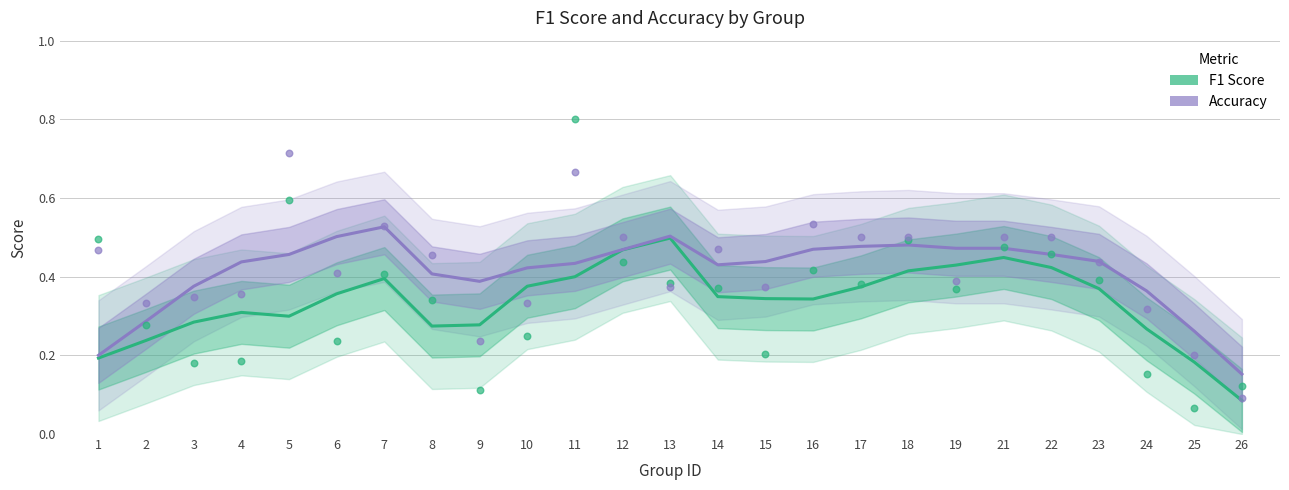

What are all the series names shown in the legend?

F1 Score, Accuracy